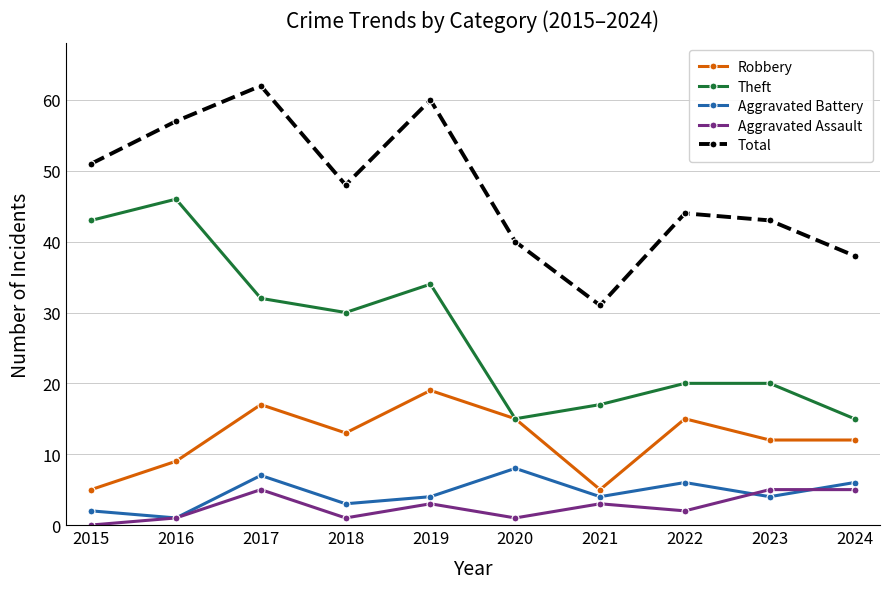

What is the difference between the maximum and minimum values in the Aggravated Battery series?

7